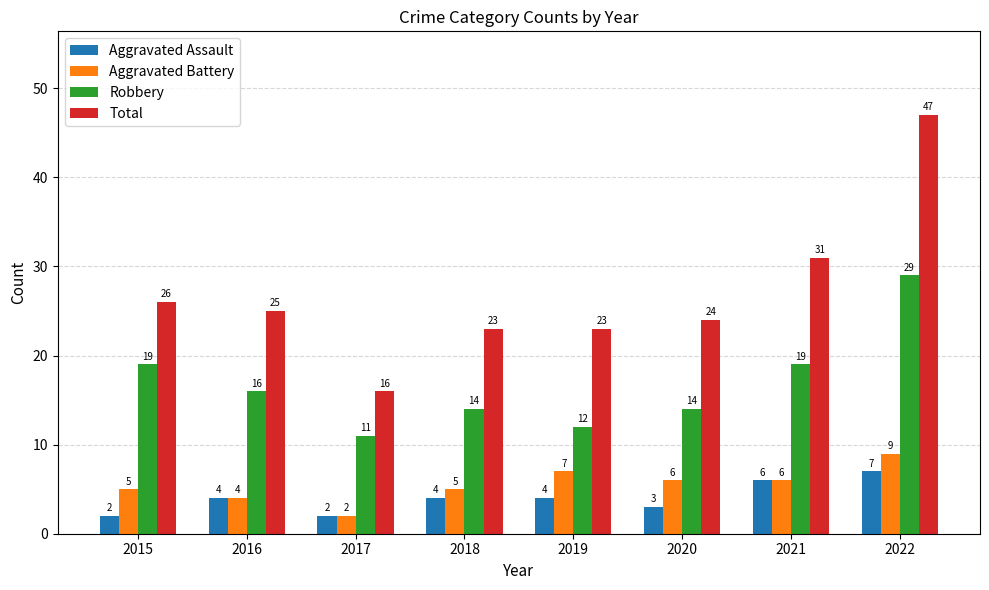

True or false: Total has a value of 23 at 2018.

True